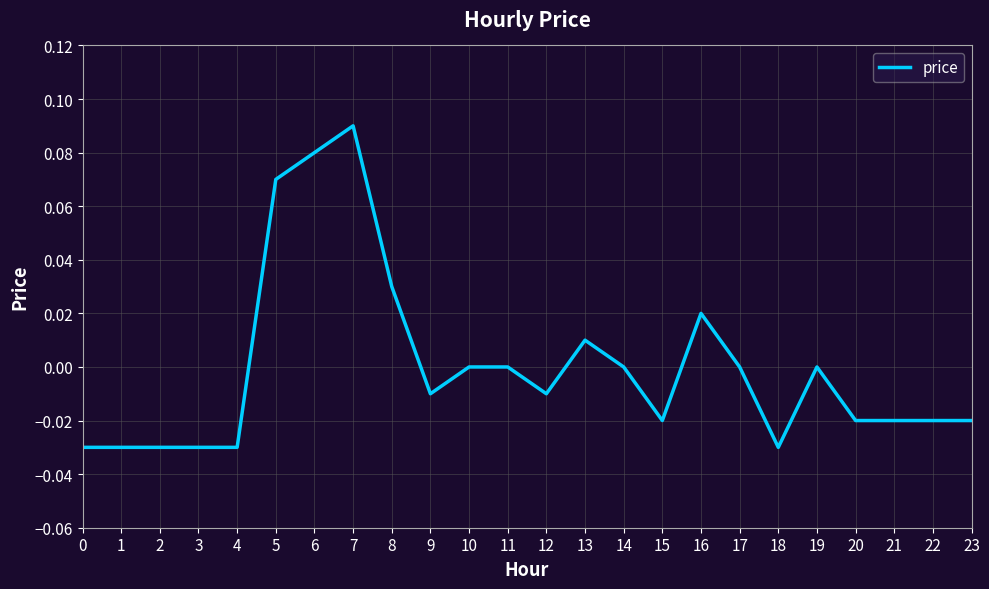

Which category has the highest value across all series?

7